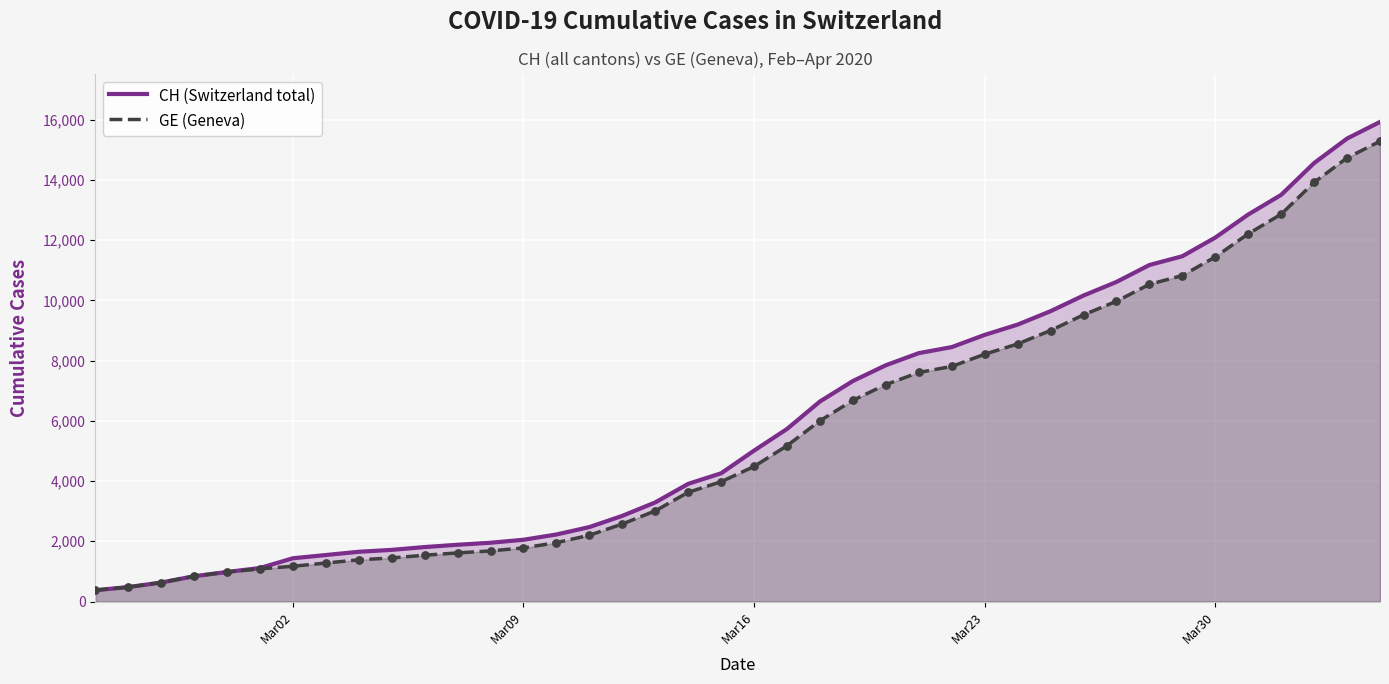

What is the maximum value shown in the chart?

15926